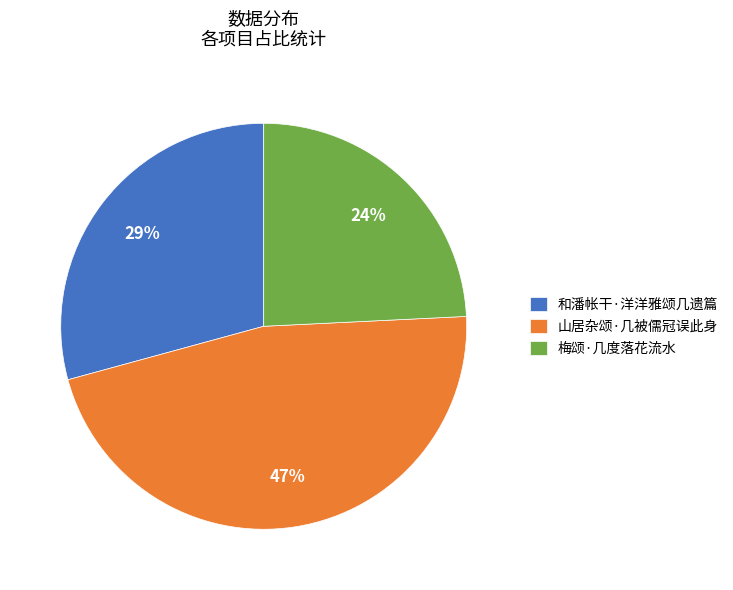

How many slices are in this pie chart?

3